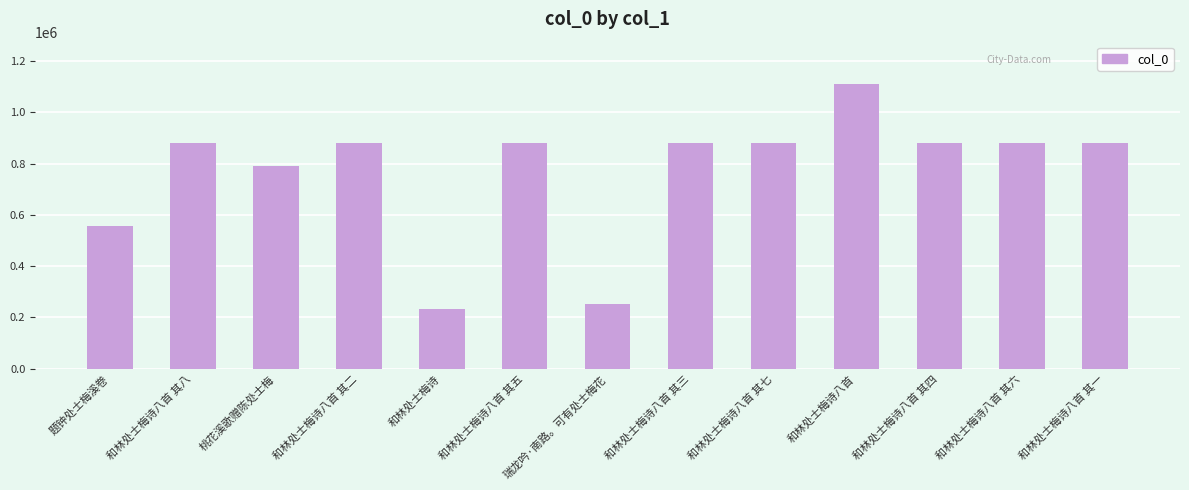

At which label does the data first exceed 879499?

和林处士梅诗八首 其二